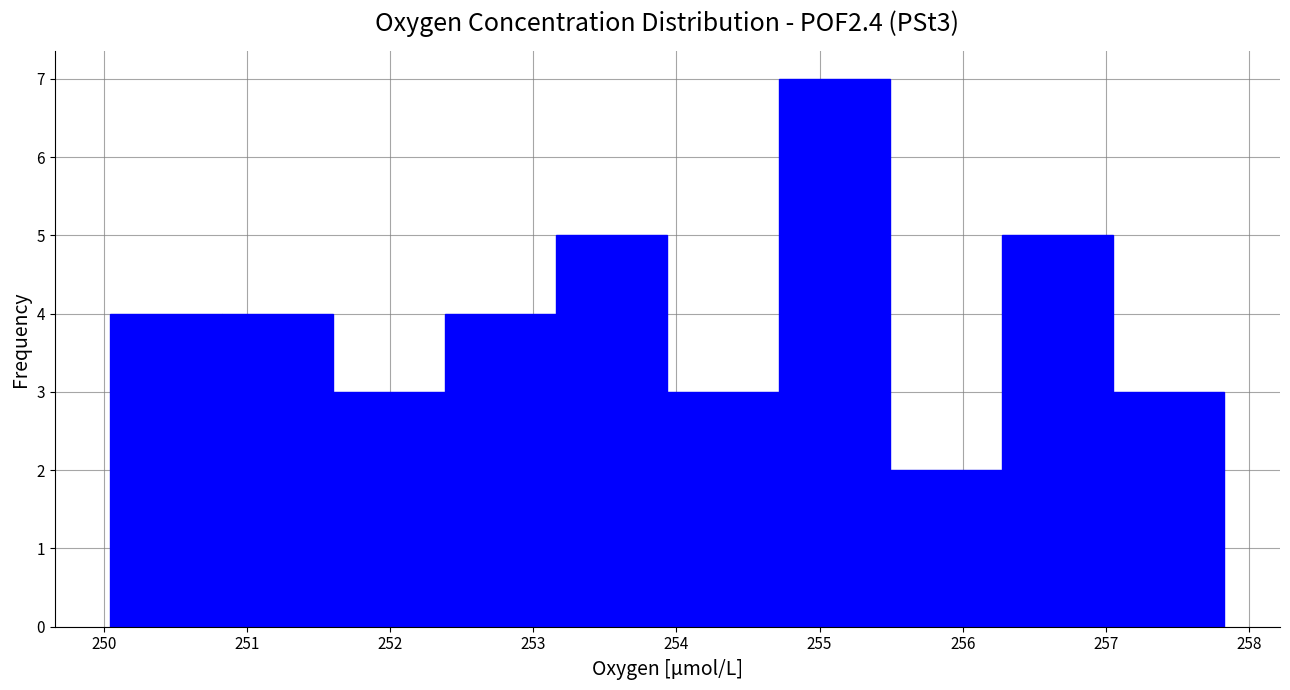

How tall is the bar that spans 250.0 to 250.8 on the x-axis? Neither the bar edges nor the heights are printed on the chart, so give them approximately, as read against the axes.

4